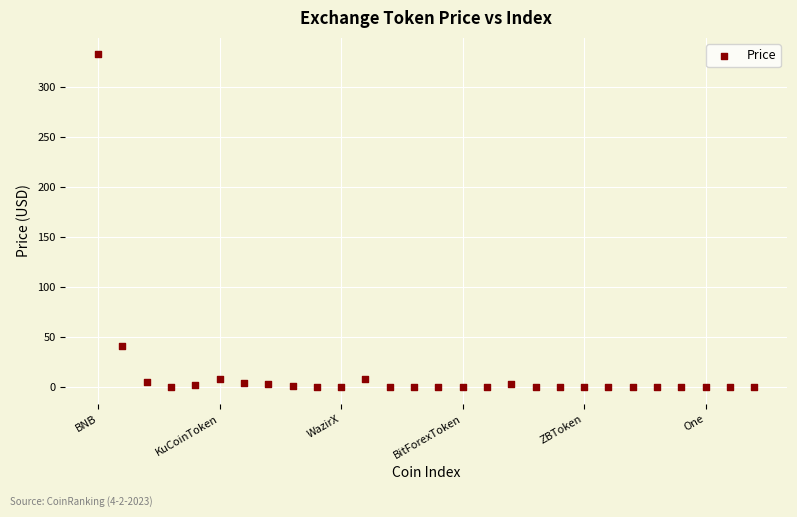

What is the range of Y values (max minus min)?

332.9